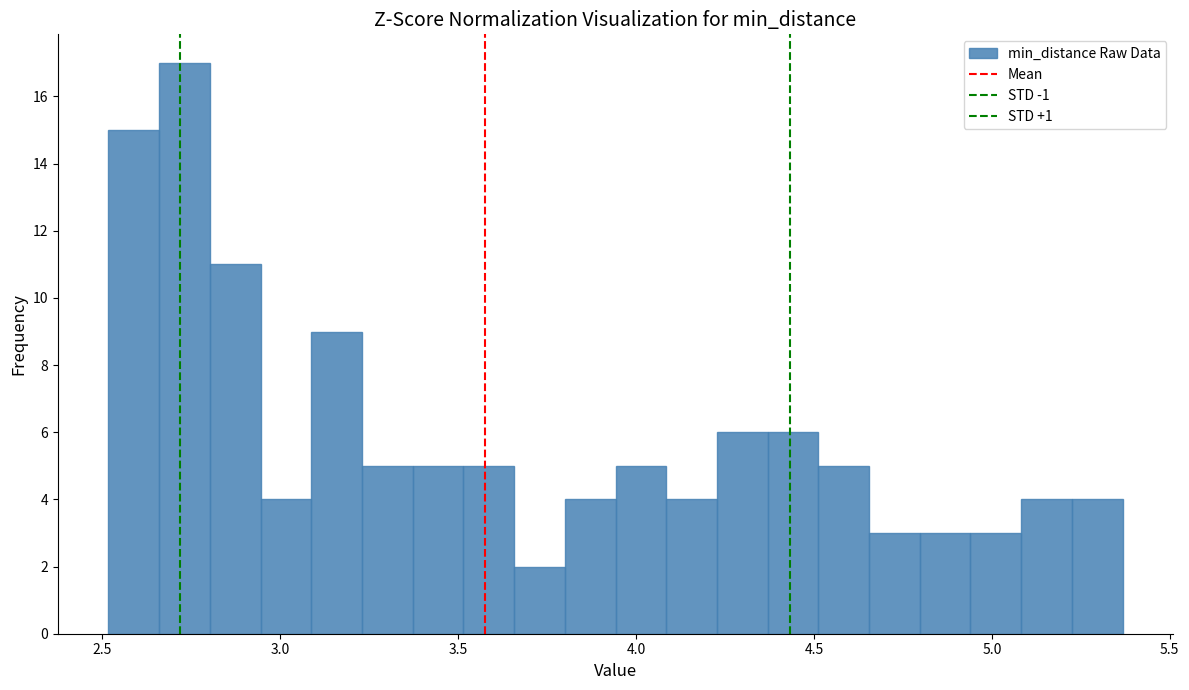

Read against the x-axis, roughly where is the centre of the tallest bar?

2.75